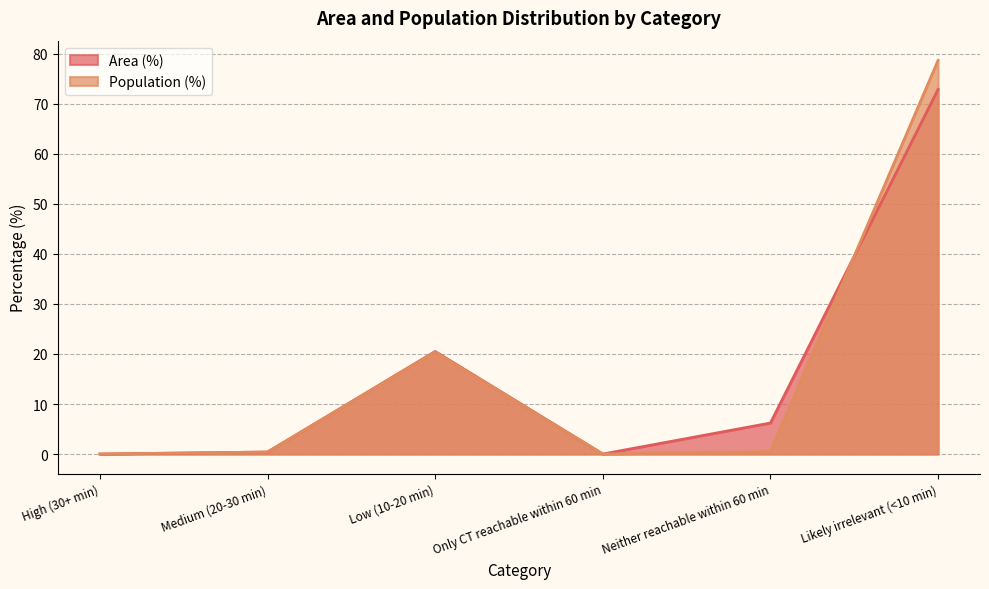

How many lines are shown in the chart?

2